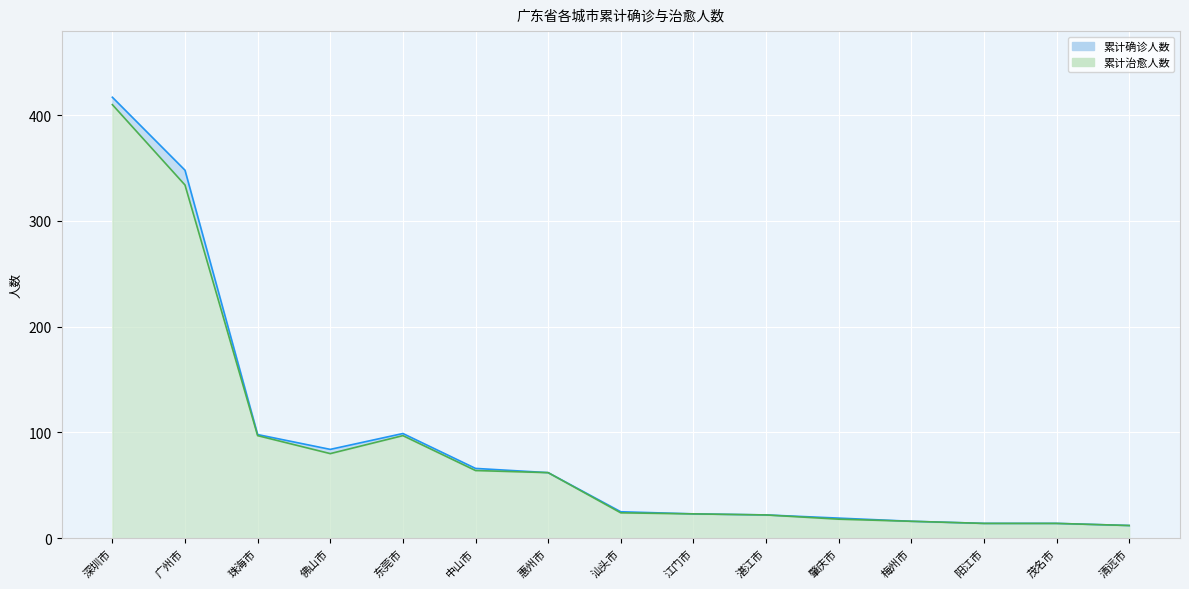

True or false: 累计确诊人数 has more than 1 interior local peaks.

False